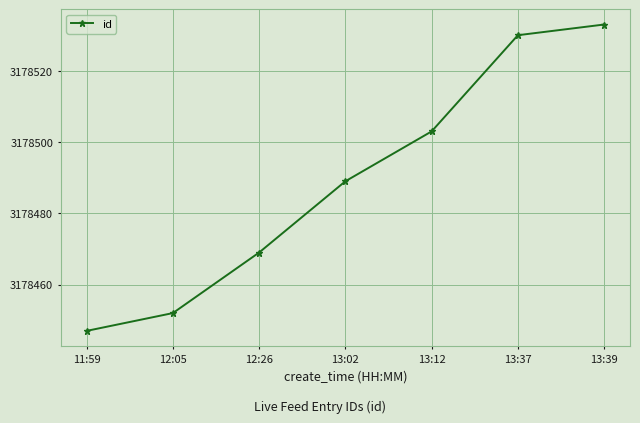

True or false: the data shows 4961654 at 13:39.

False